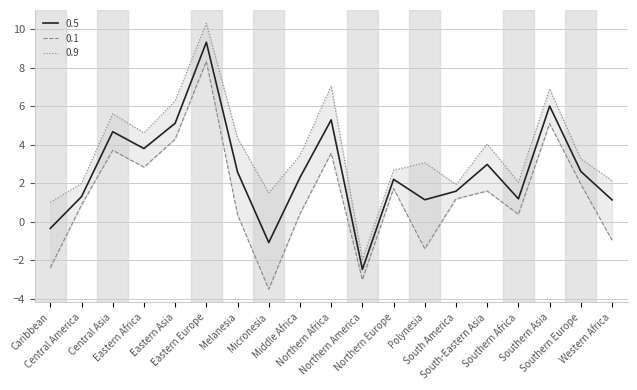

What position from the right is Middle Africa?

11